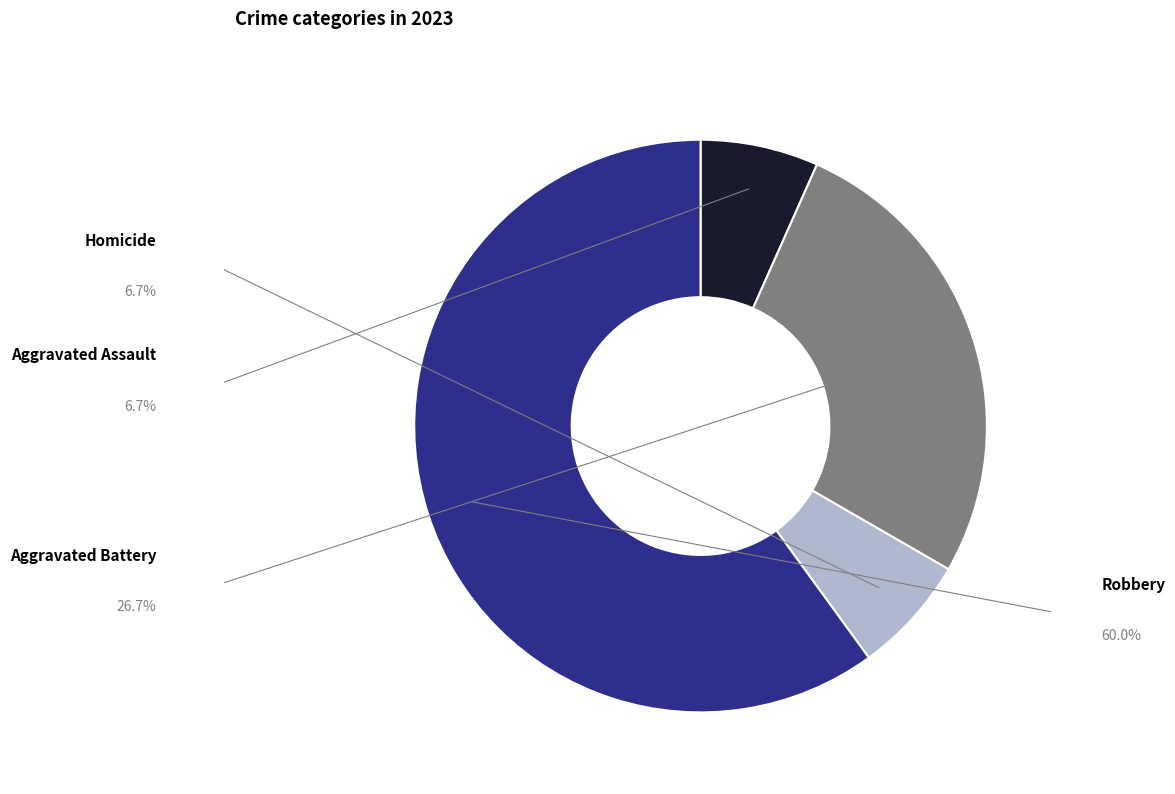

What percentage is the Homicide slice, to the nearest percent?

7%